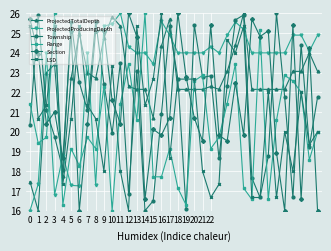

Which series has the largest total across all categories?

ProjectedProducingDepth